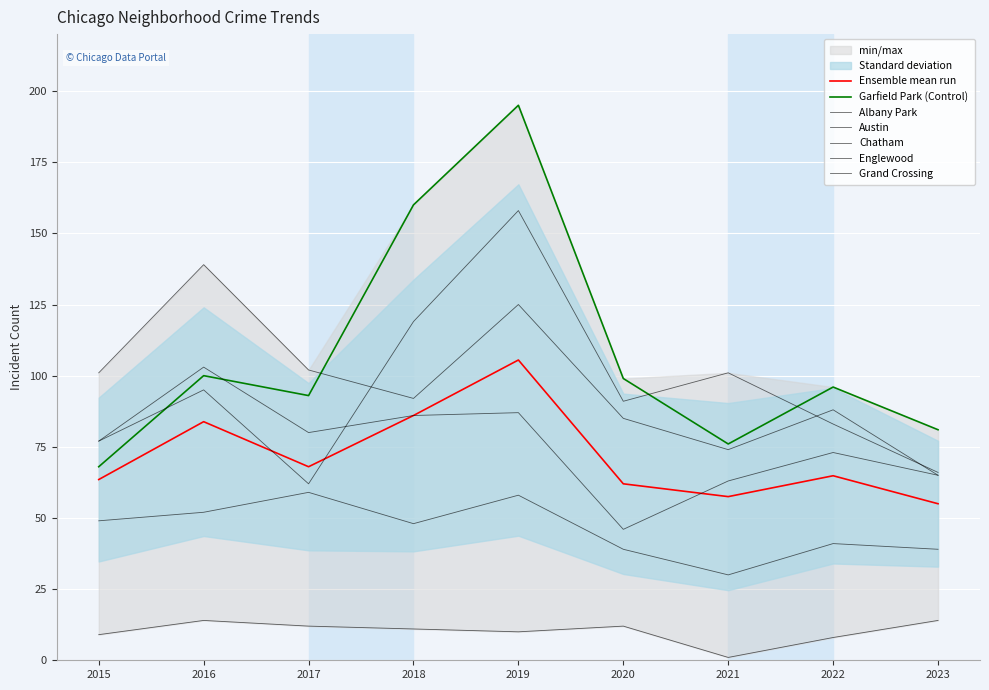

What is the value of the Chatham point at the 7th from the left?

30